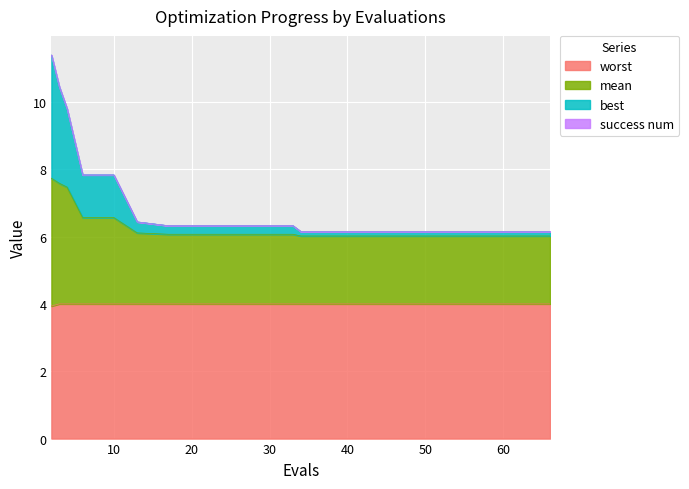

Is it true that worst equals 2.0 at 10?

False